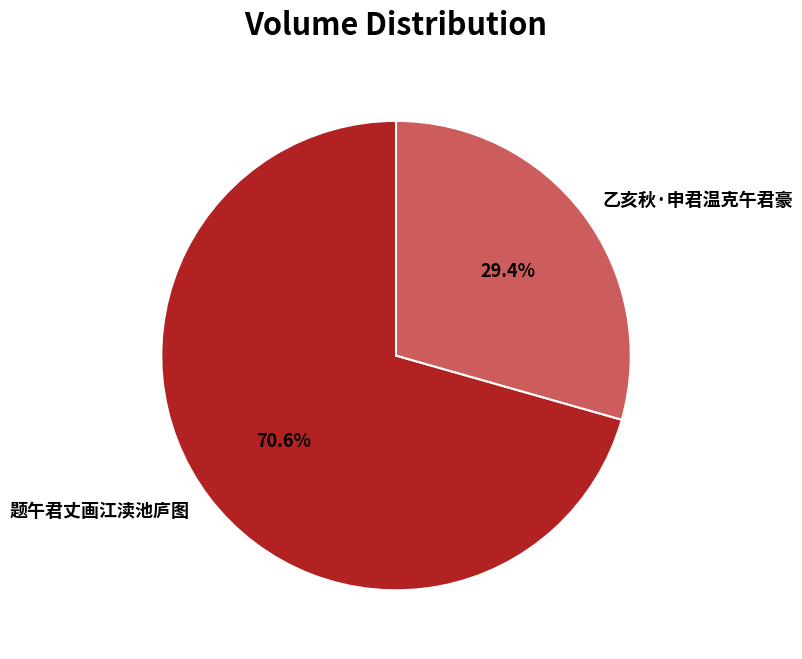

Which category has the smallest portion of the pie?

乙亥秋·申君温克午君豪